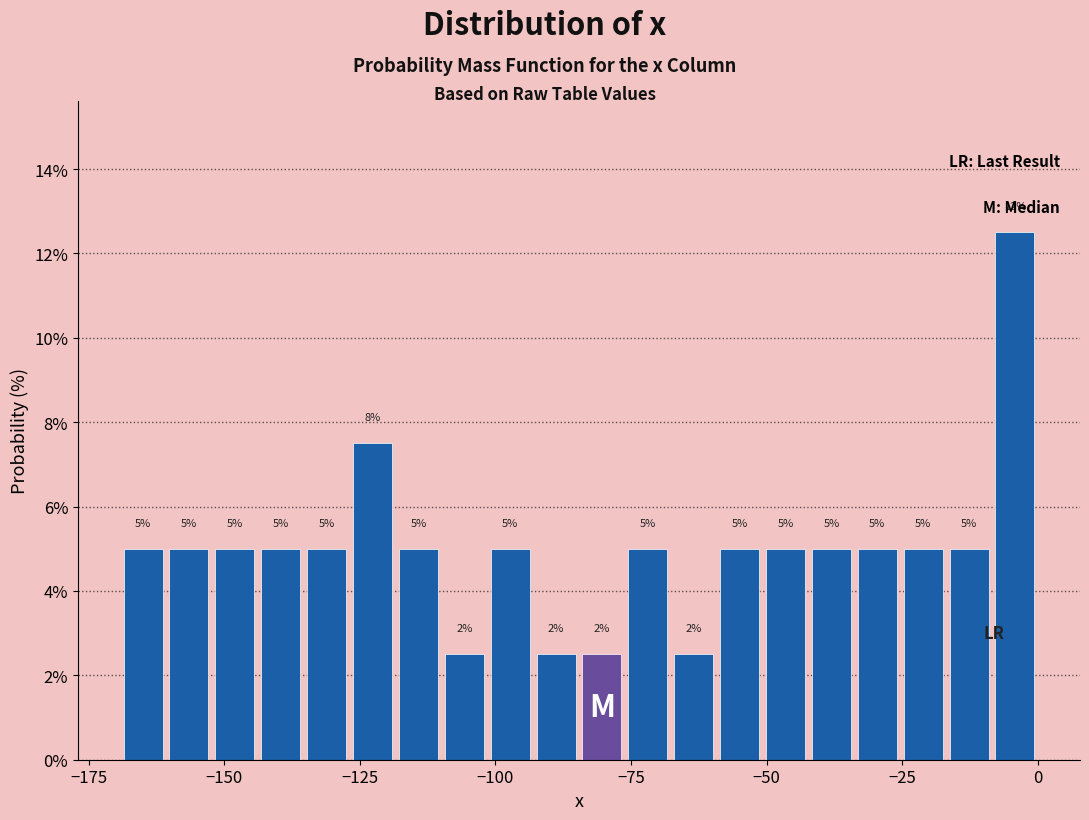

Read against the x-axis, roughly where is the centre of the tallest bar?

-5